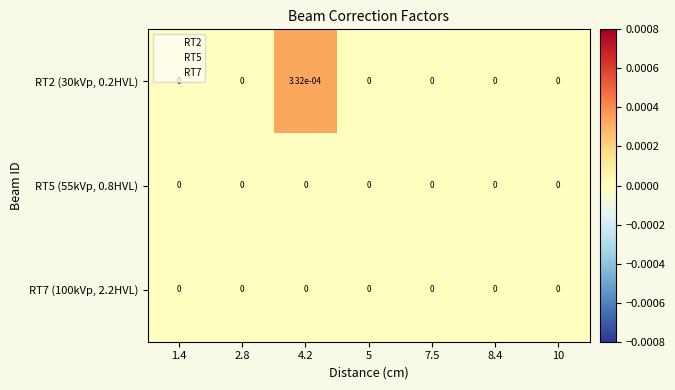

True or false: RT7 (100kVp, 2.2HVL) has a value of 0.0 at 10.

True